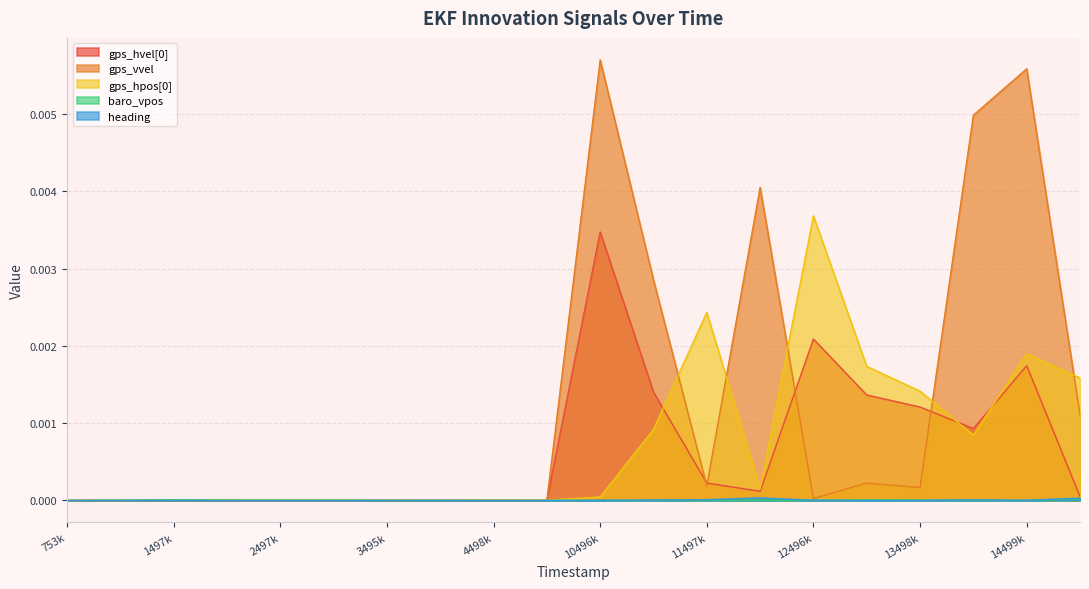

What are all the series names shown in the legend?

gps_hvel[0], gps_vvel, gps_hpos[0], baro_vpos, heading